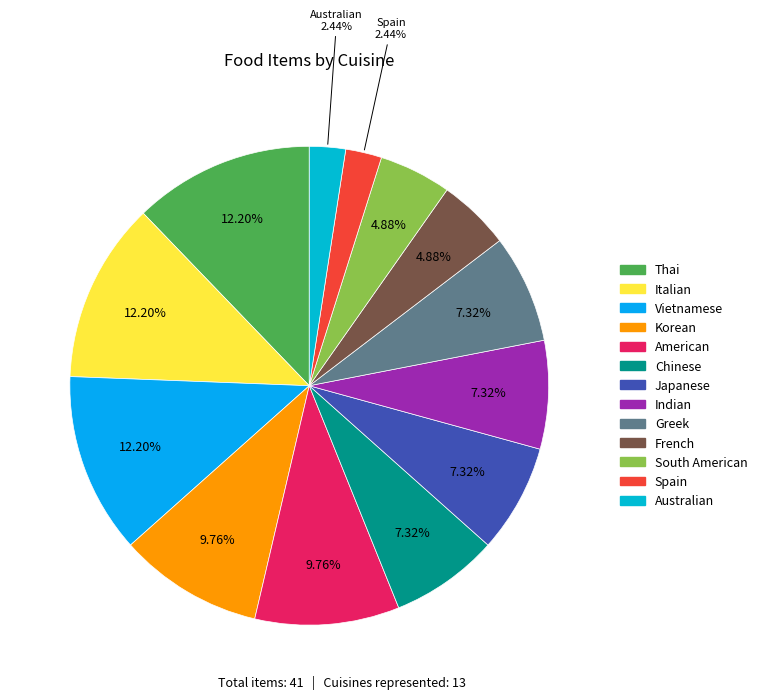

To the nearest percent, what is the average slice percentage?

8%